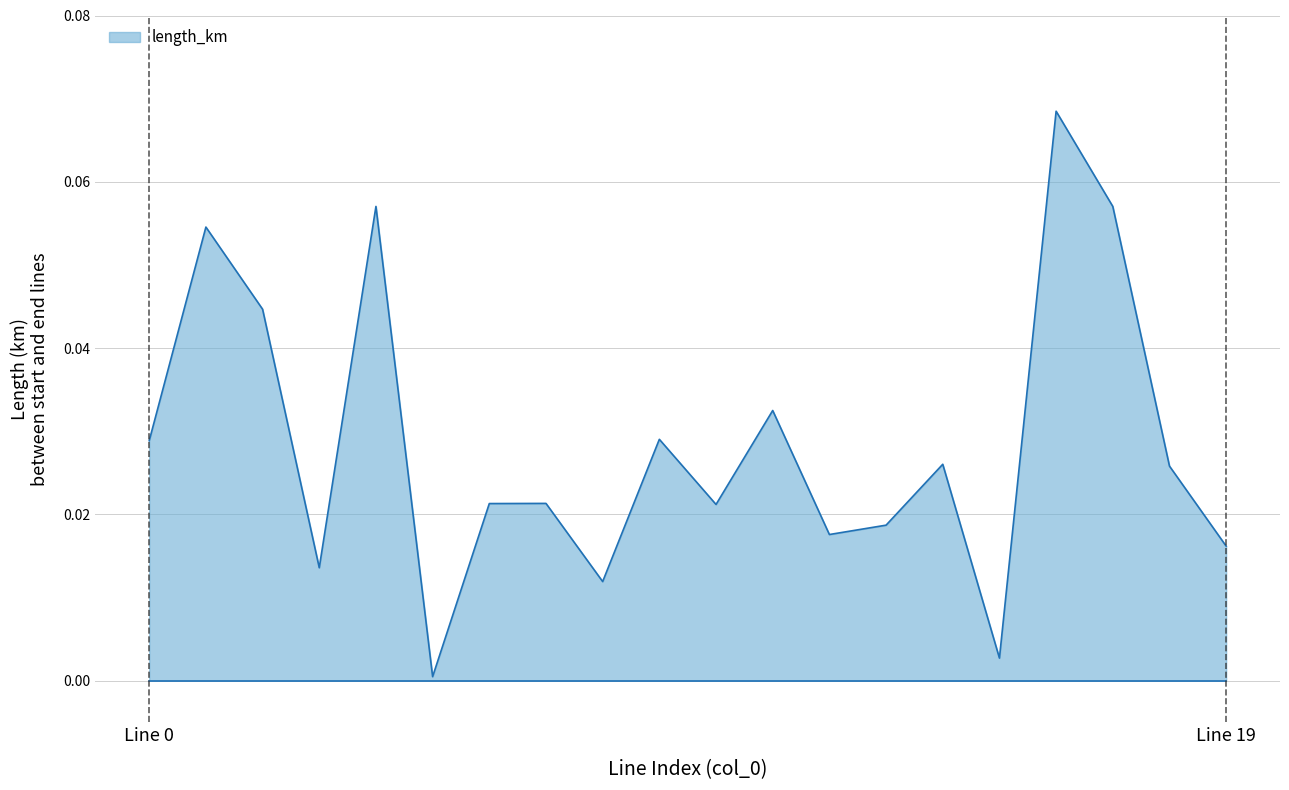

Where is the first local minimum?

3